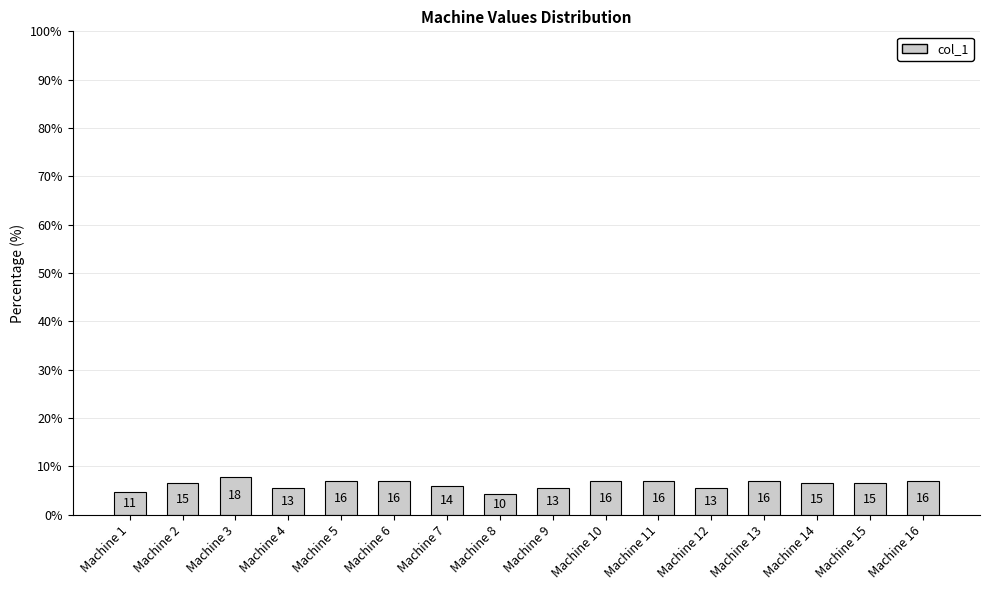

What is the approximate value at Machine 14?

6.4